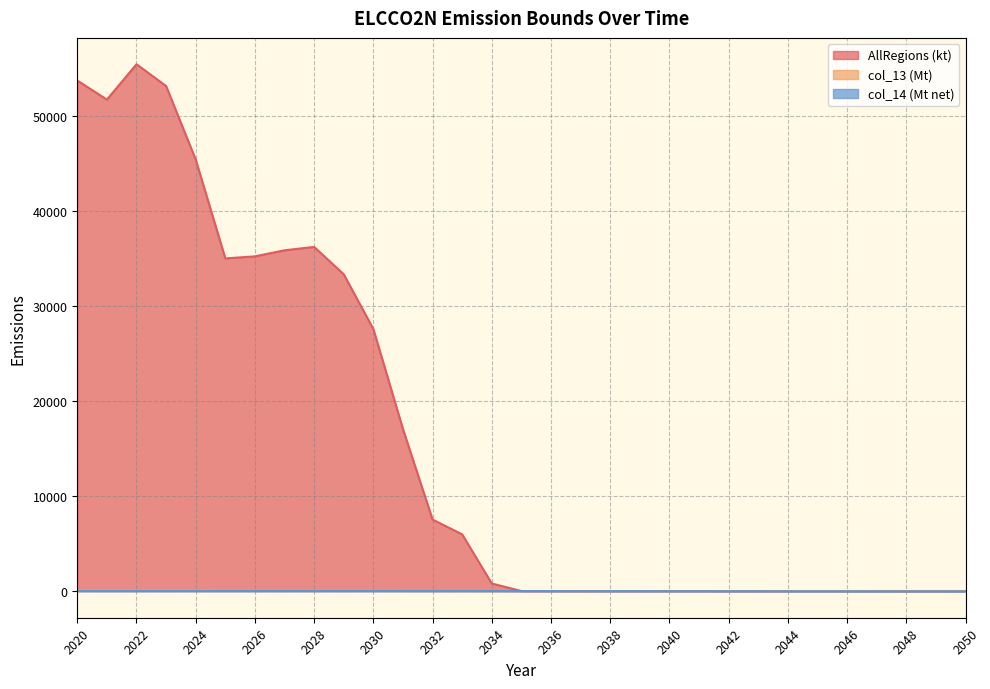

How many values in the col_14 (Mt net) series are below -6?

16